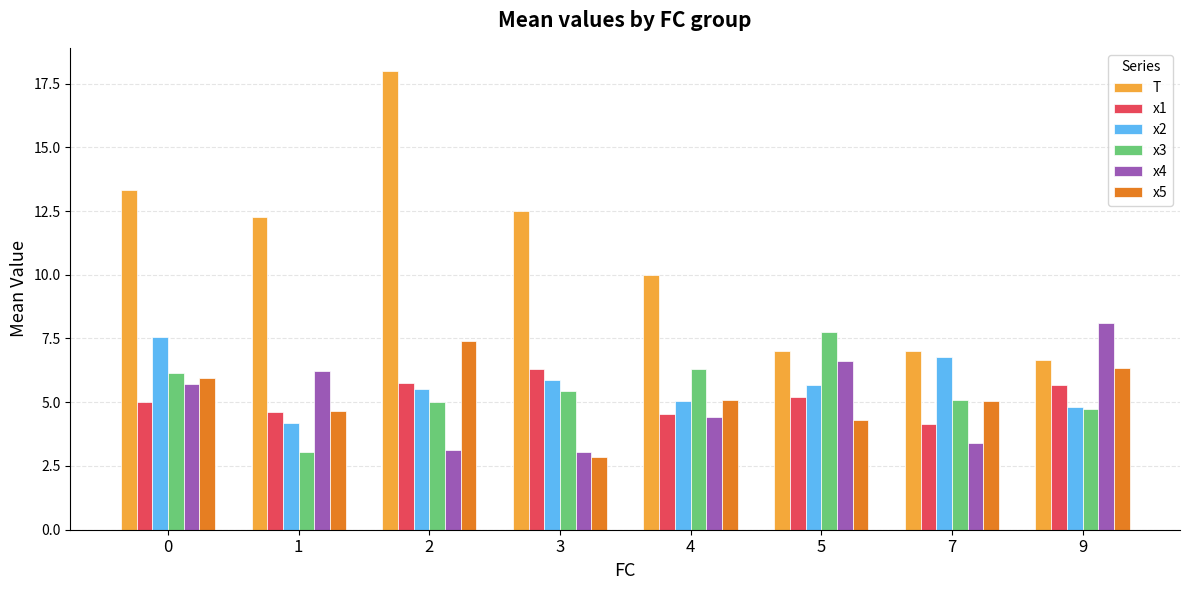

Count the number of categories in the chart.

8